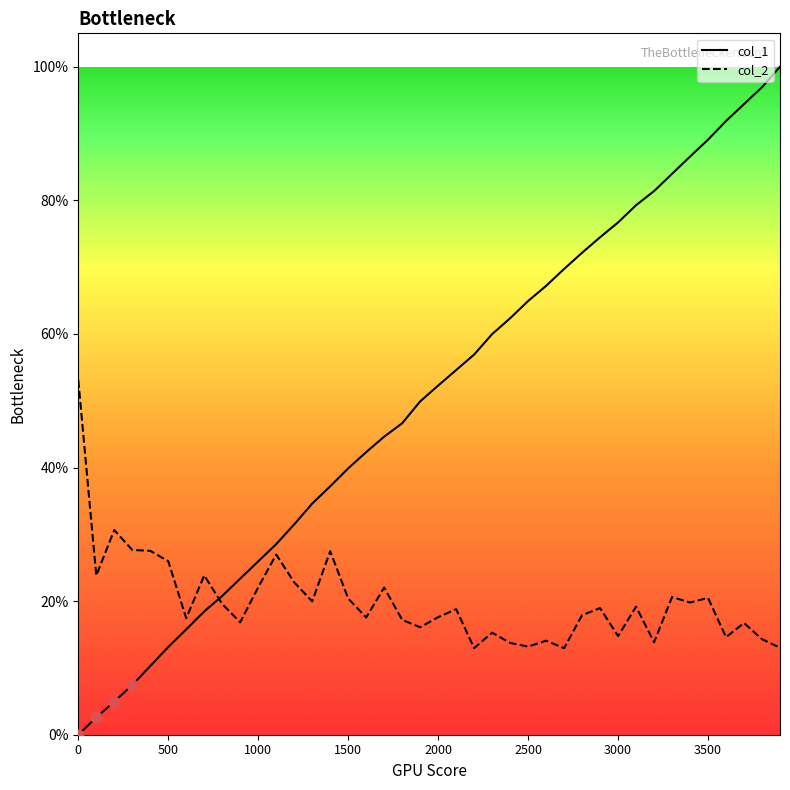

Which series has the largest total across all categories?

col_1